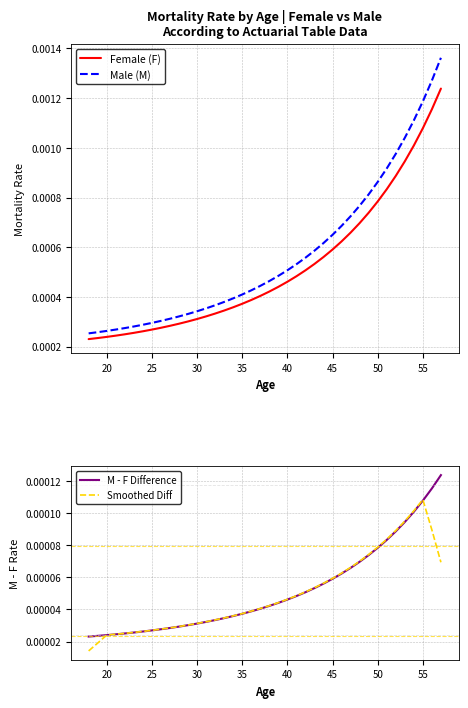

True or false: M - F Difference has more than 1 points higher than both neighbors.

False